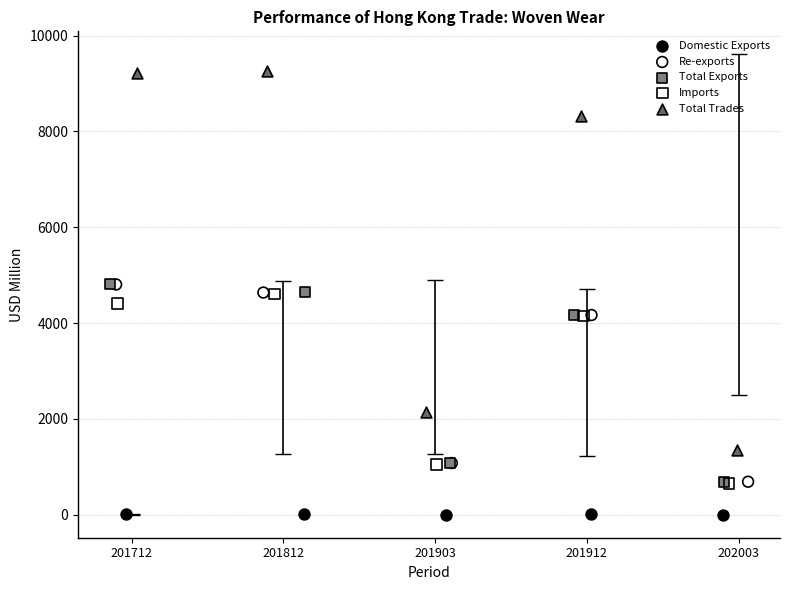

Which series contains the highest Y value?

Total Trades